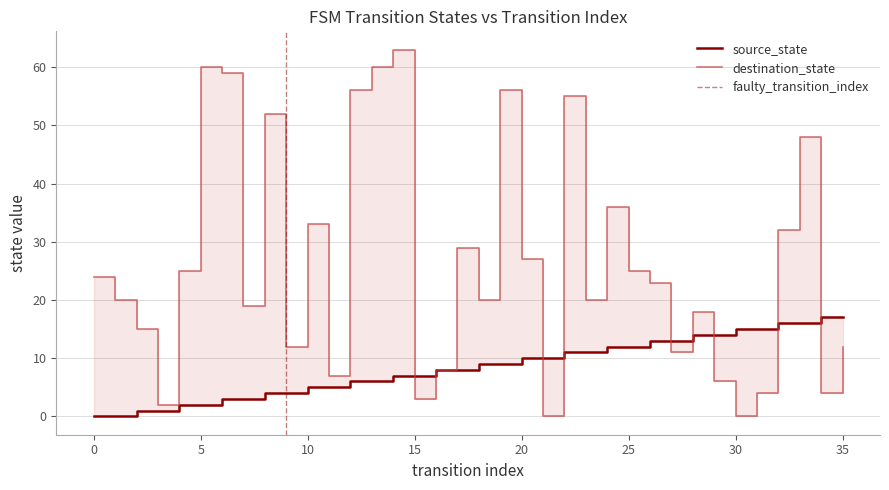

True or false: source_state and destination_state cross at least once.

True